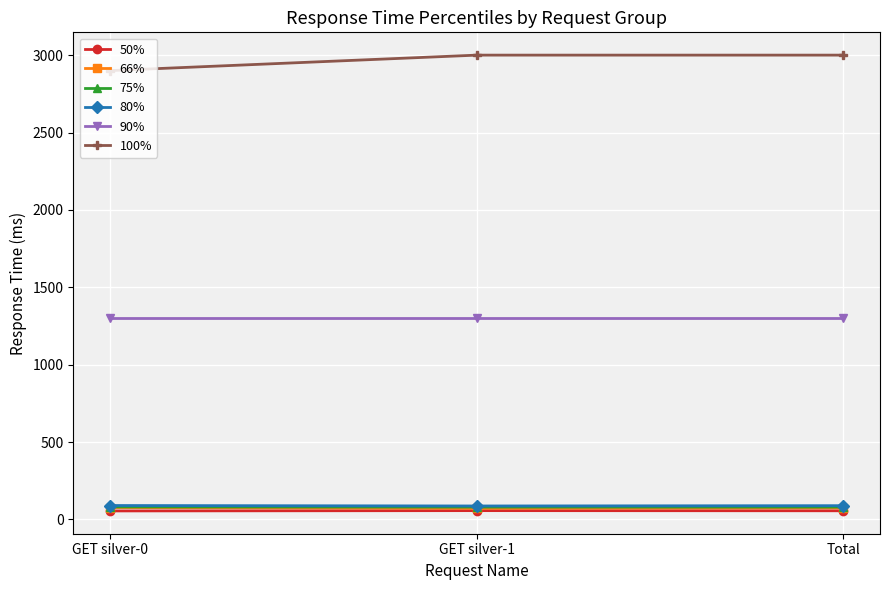

What is the greatest value displayed?

3000